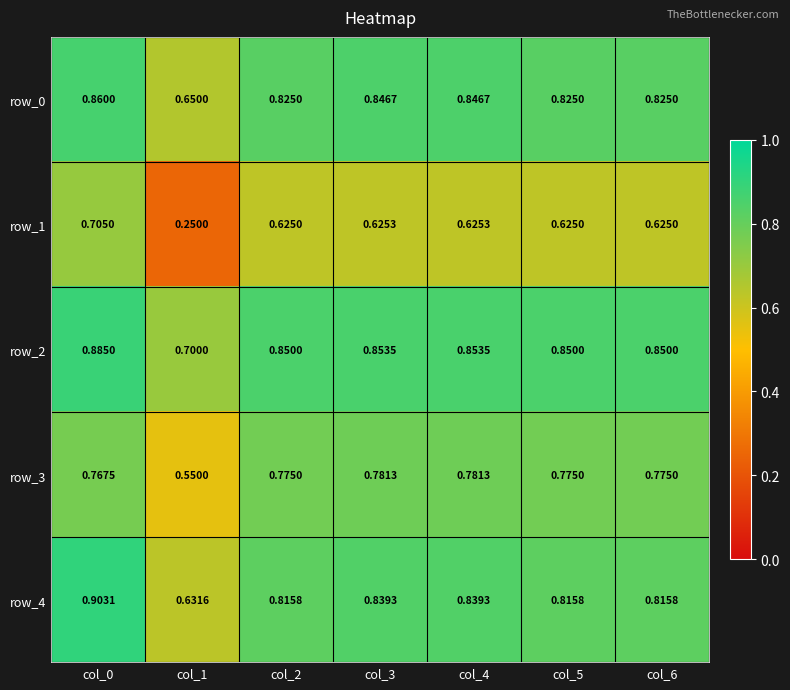

Is the value of row_0 at col_4 greater than the value of row_2 at col_4?

No